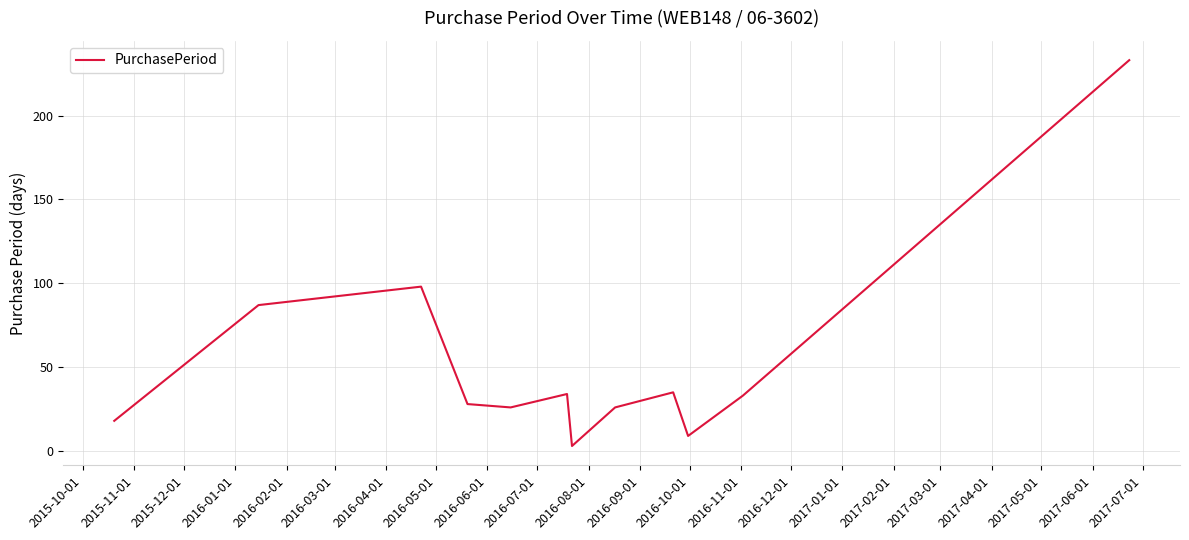

What is the maximum value shown in the chart?

233